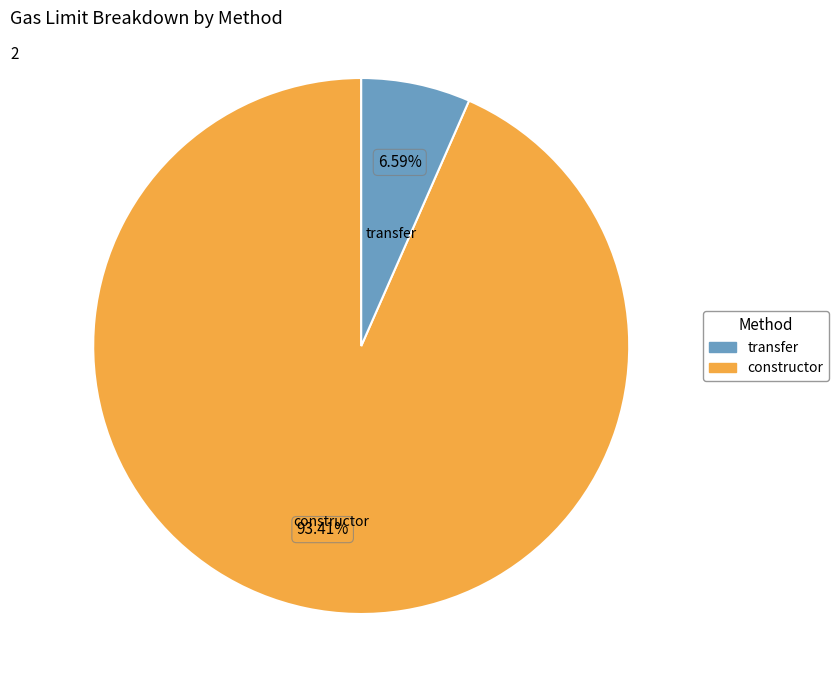

Does any single category account for the majority?

Yes